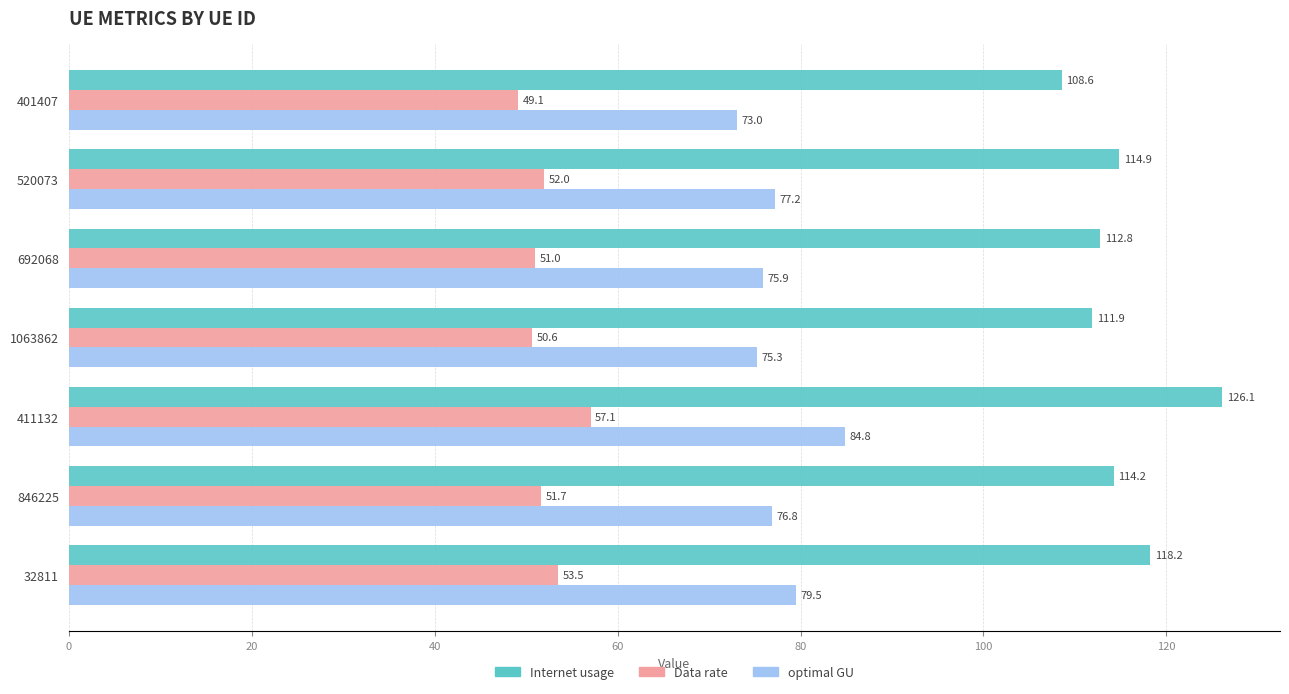

What is the maximum value for Data rate?

57.1